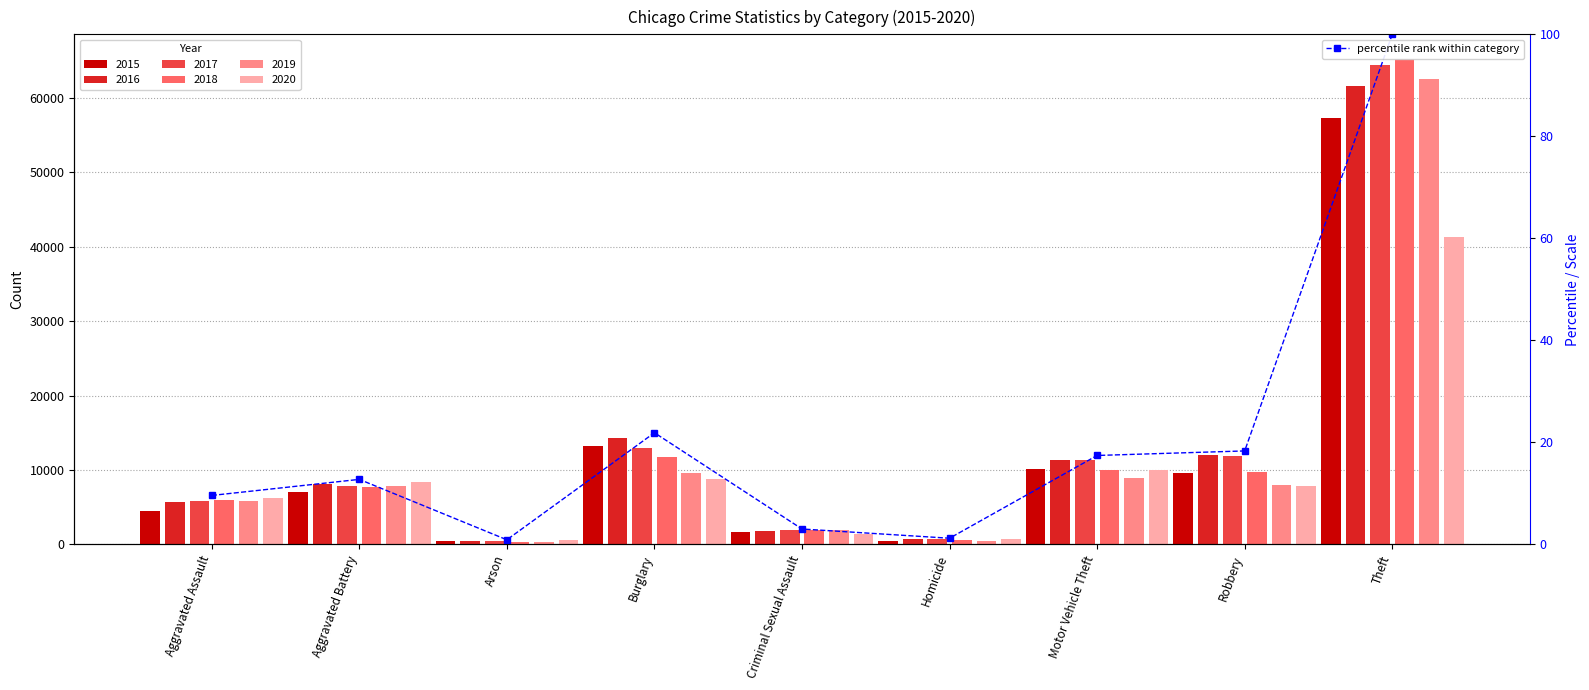

What is the difference between the second highest and minimum values?

21.0